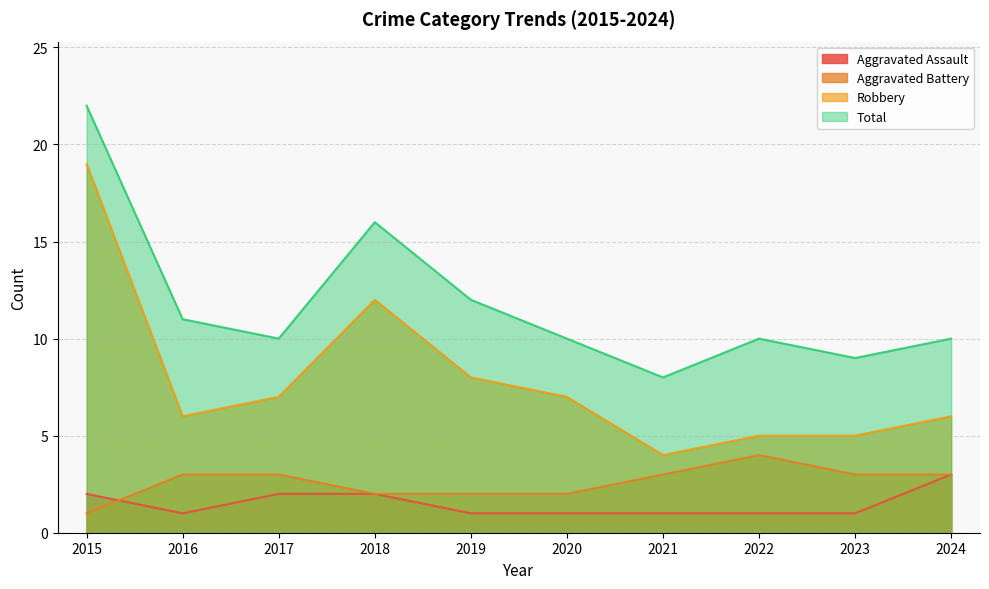

Is the value of Robbery at 2019 greater than the value of Aggravated Assault at 2016?

Yes